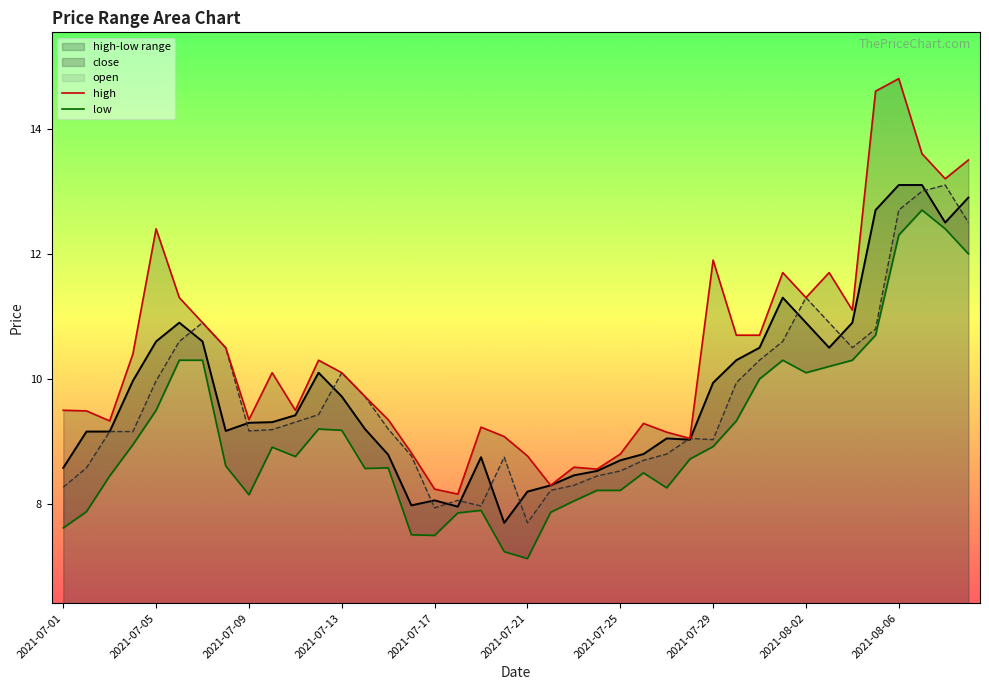

True or false: low and high cross at least once.

False